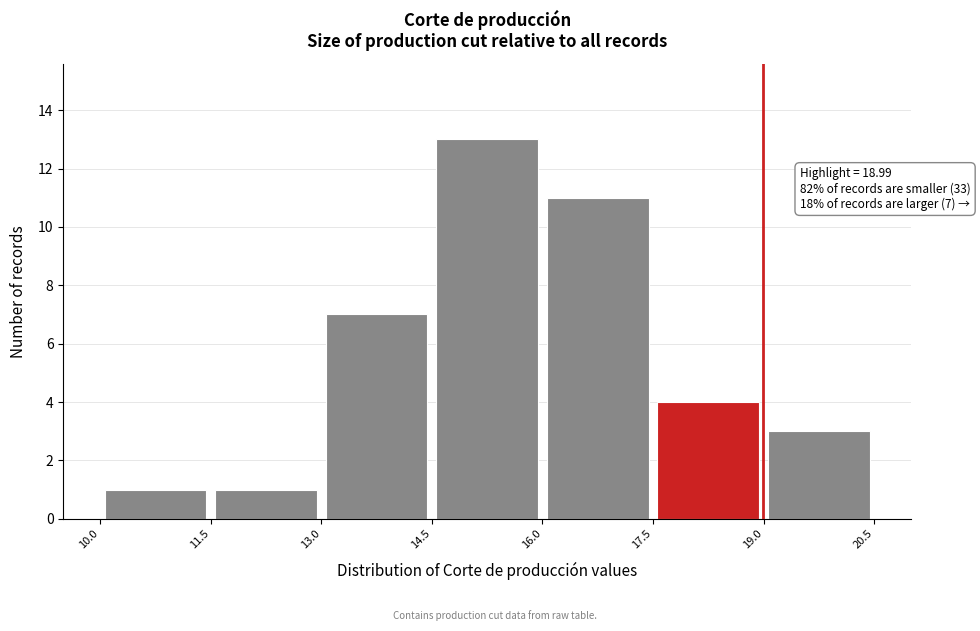

Which range on the x-axis has the tallest bar?

14.5 to 16.0